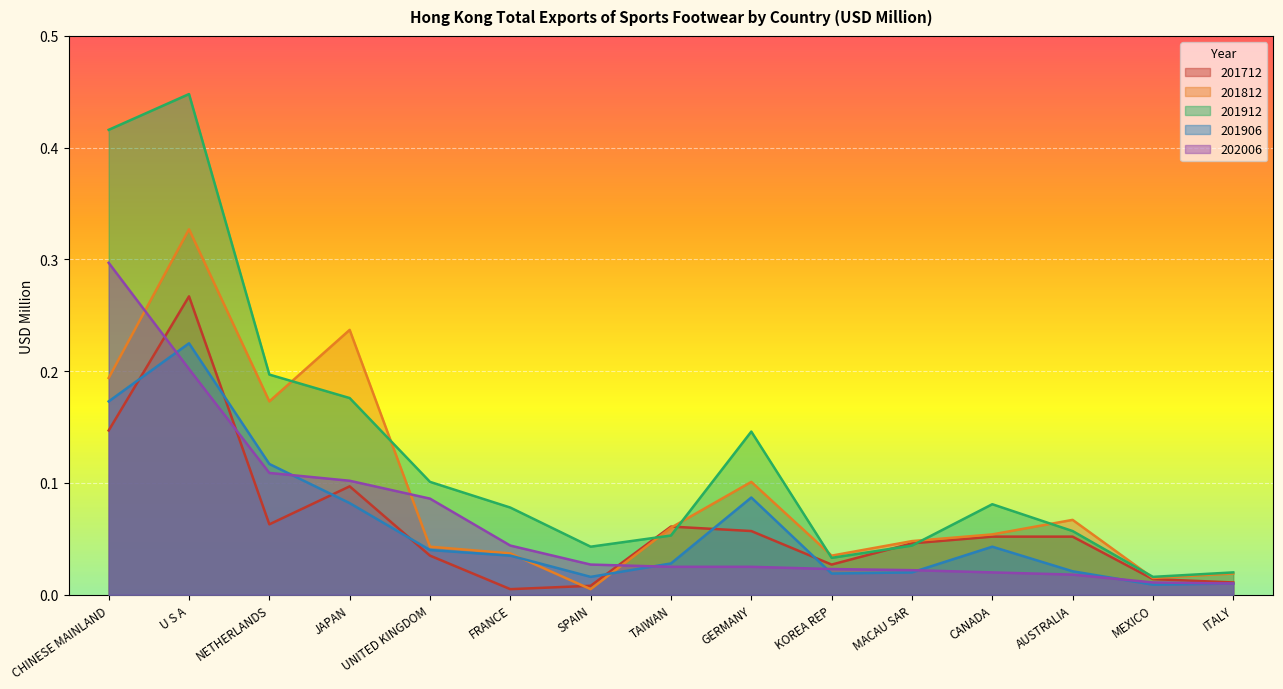

What is the sum of the 201912 values at GERMANY and CHINESE MAINLAND?

0.6